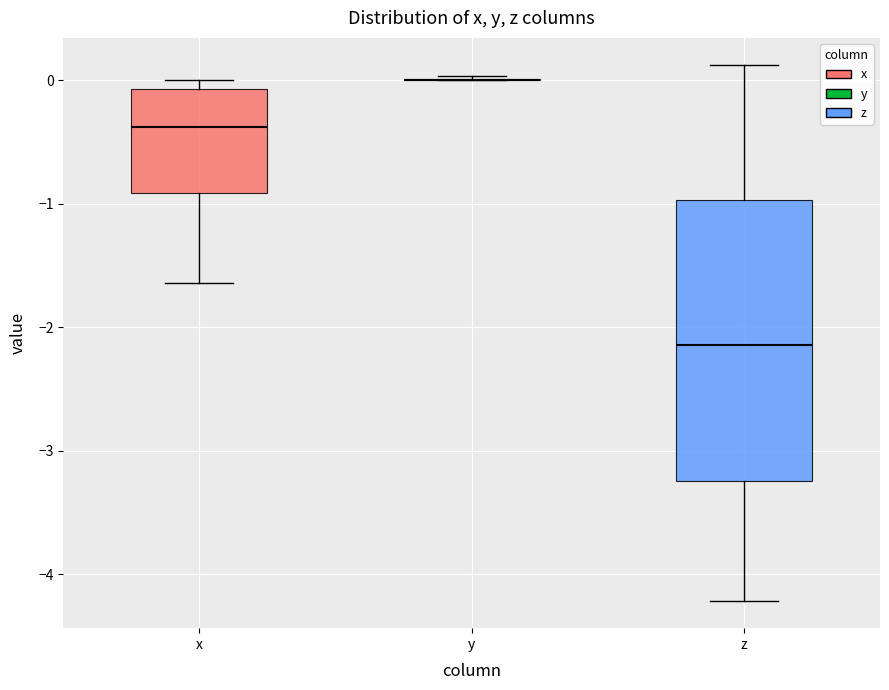

Reading left to right, transcribe this box plot: for each box, give where its median line is, the range the box spans, and where its two whiskers end, as read against the y-axis. The values are not printed on the chart, so give them approximately, as read against the axis.

x: median -0.4, box -0.9 to -0.1, whiskers -1.6 to 0.0
y: box collapsed to a line at 0.0, whiskers 0.0 to 0.0
z: median -2.1, box -3.2 to -1.0, whiskers -4.2 to 0.1